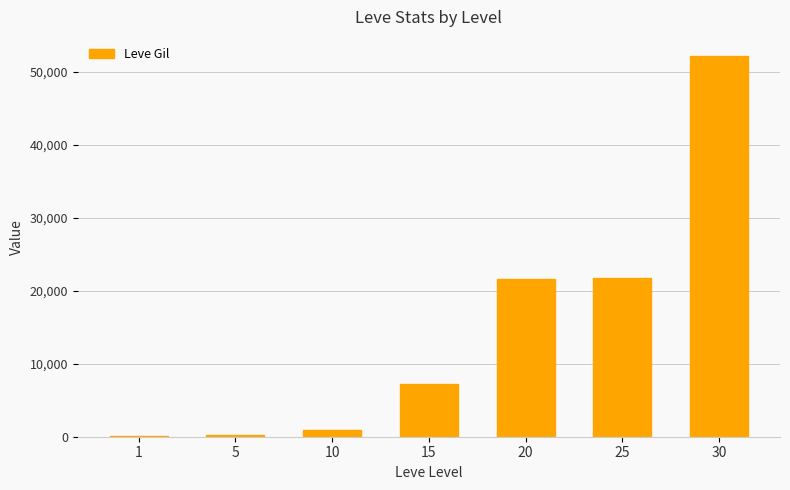

At which category does the chart reach its peak across all series?

30